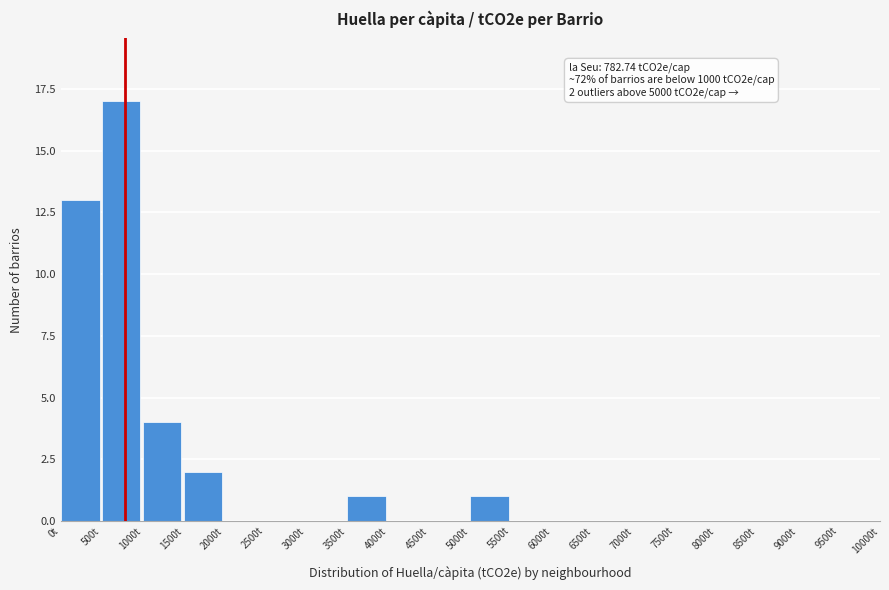

Over which range of the x-axis is the bar tallest?

500 to 1000